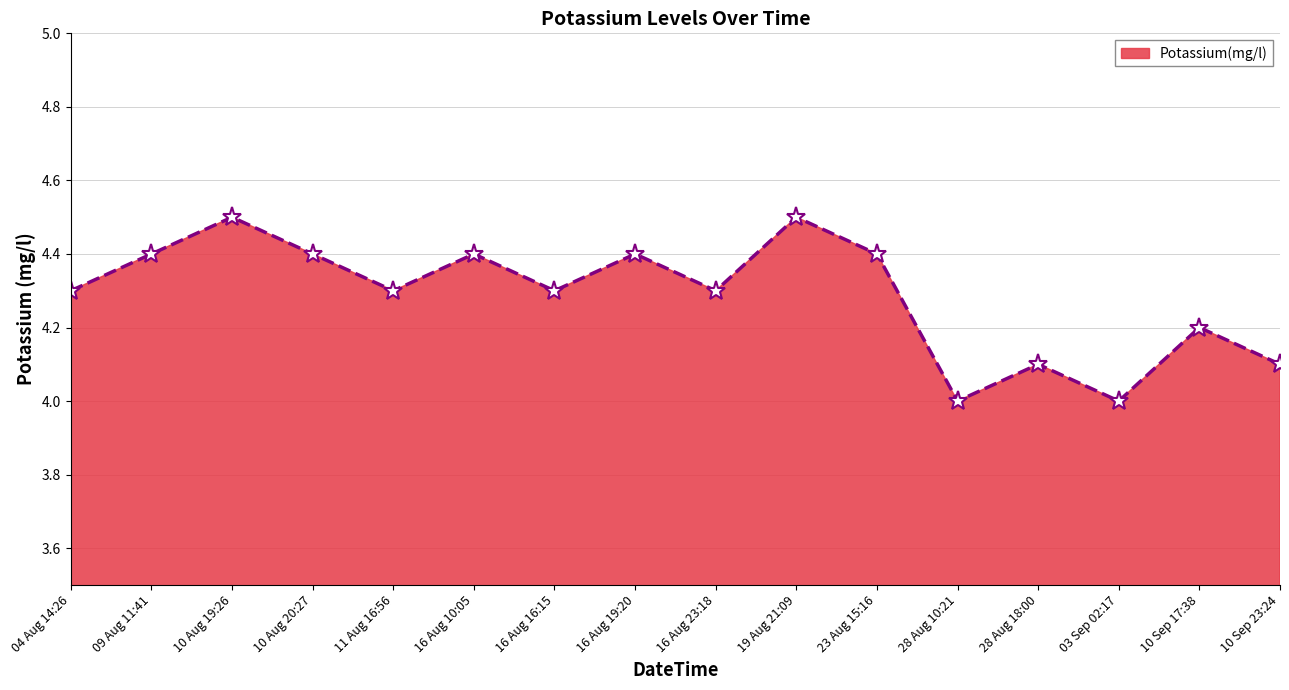

What is the difference between the second highest and minimum values?

0.5